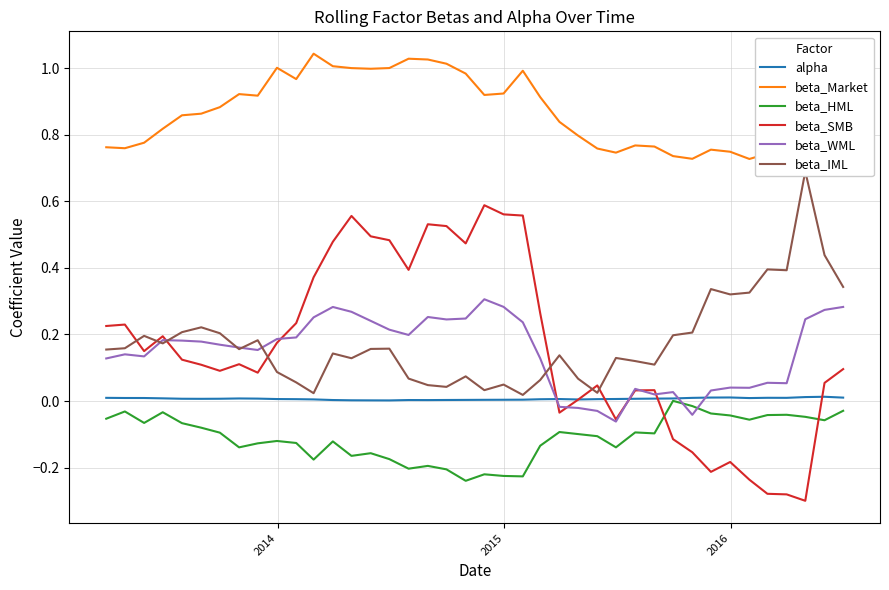

True or false: beta_Market and alpha cross at least once.

False